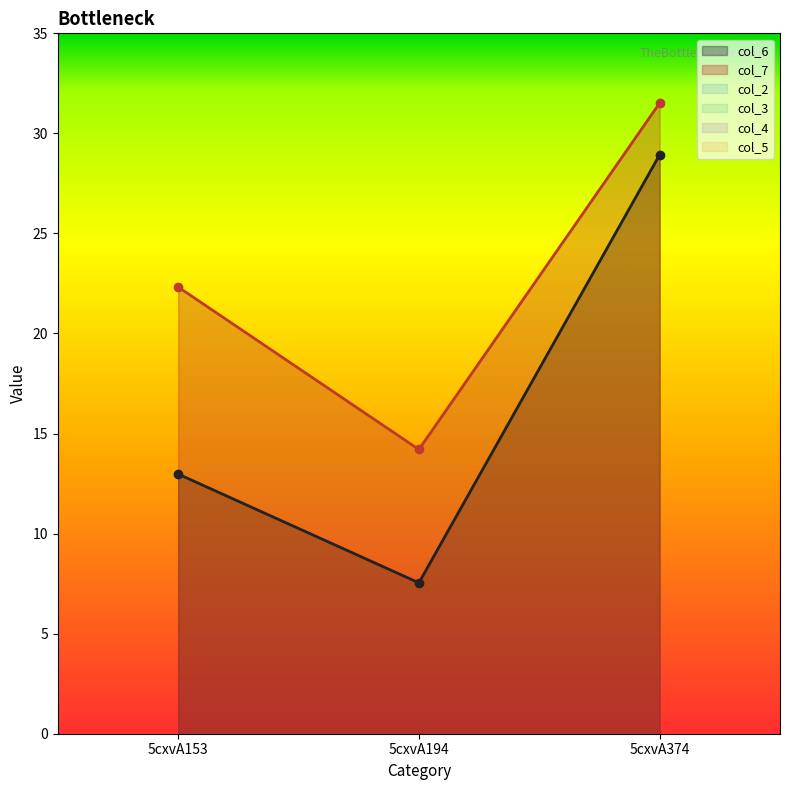

What is the lowest value of the col_7 series?

14.2